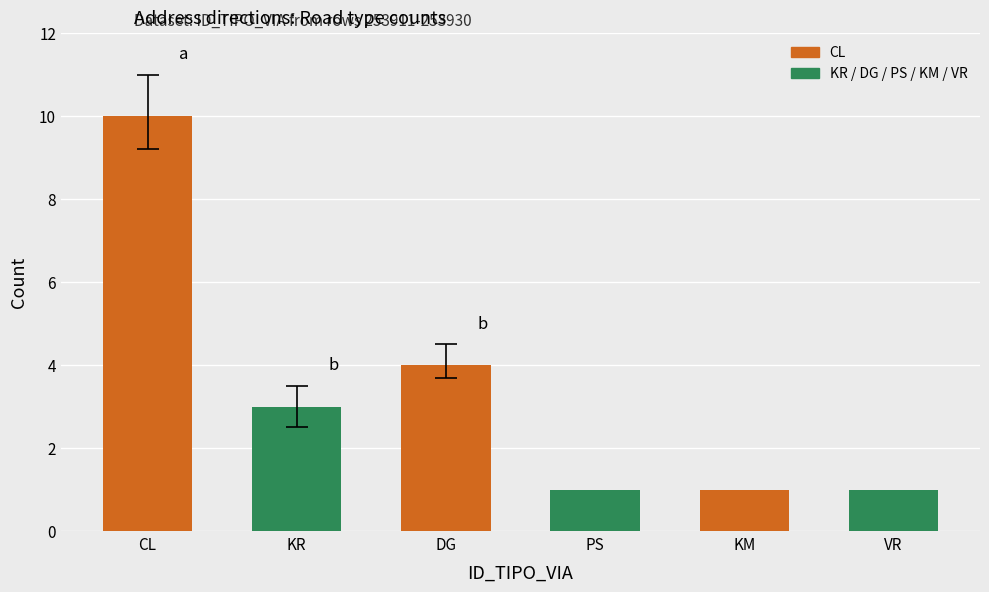

What is the change in value from CL to KM?

-9